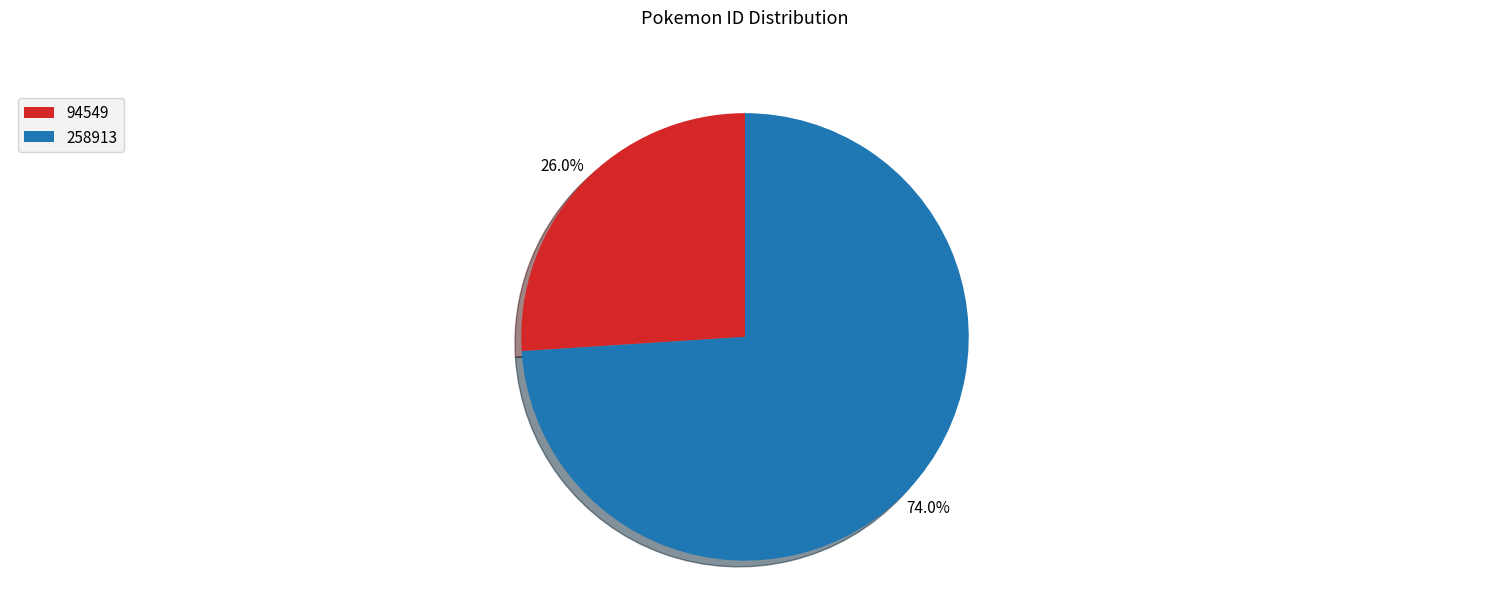

What percentage do 258913 and 94549 together represent?

100.0%